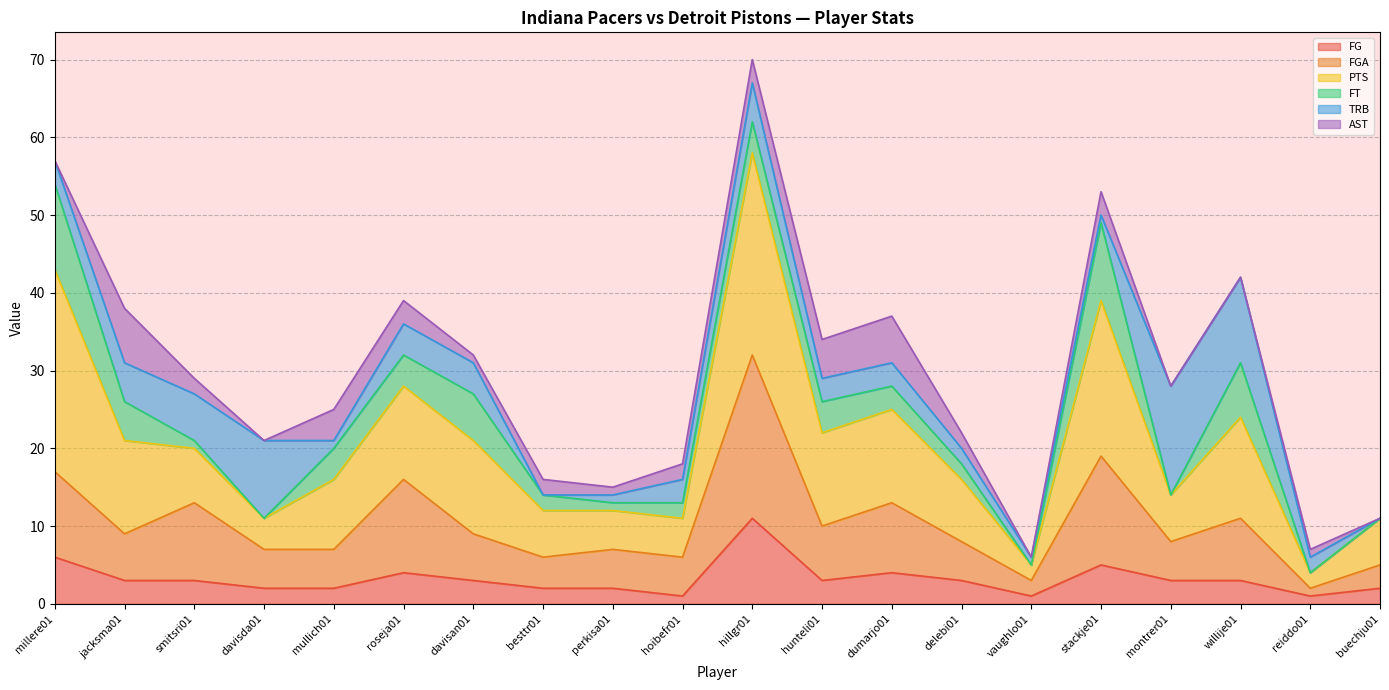

At which category is the sum across all series the highest?

hillgr01